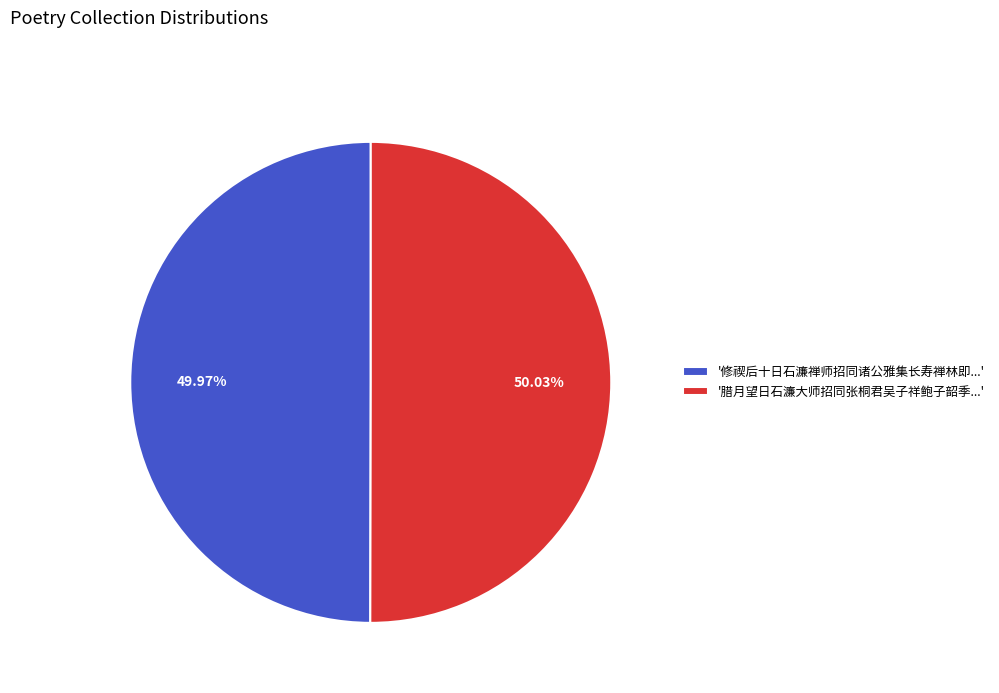

Count the number of slices in the pie.

2